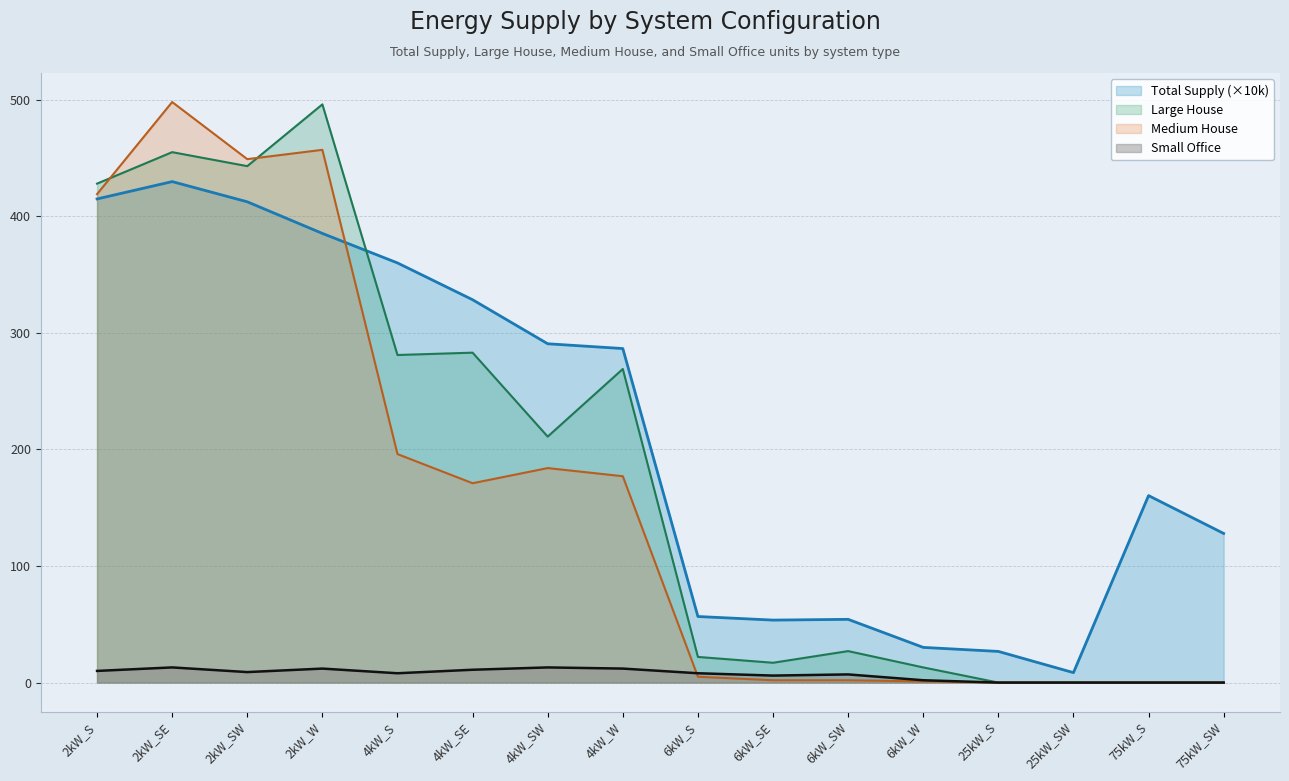

What is the value of the Large House point at the 7th from the left?

211.0